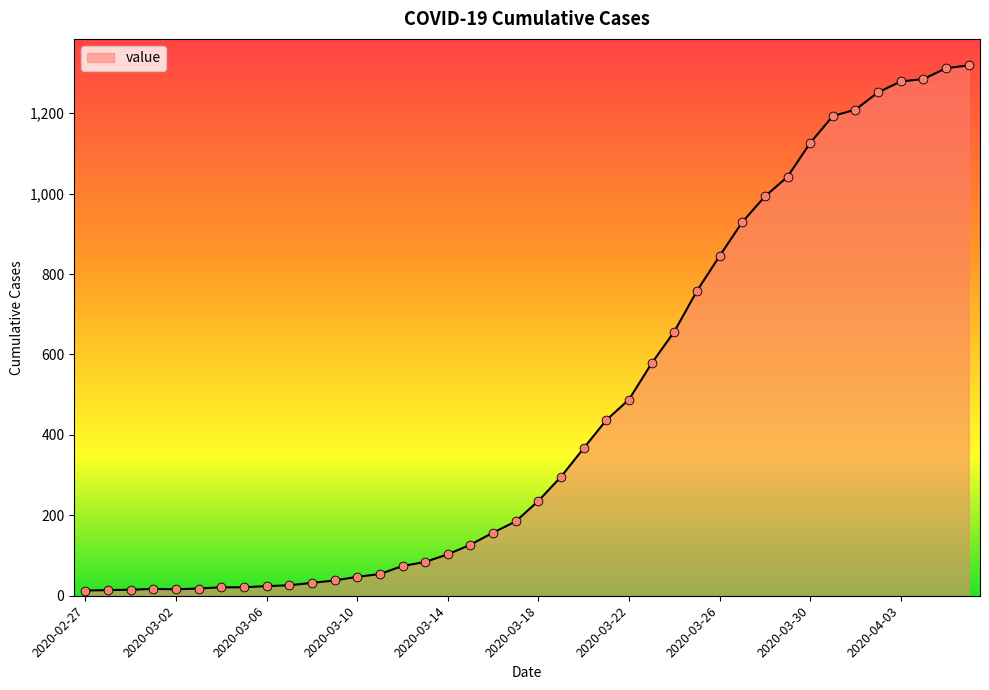

What is the greatest value displayed?

1319